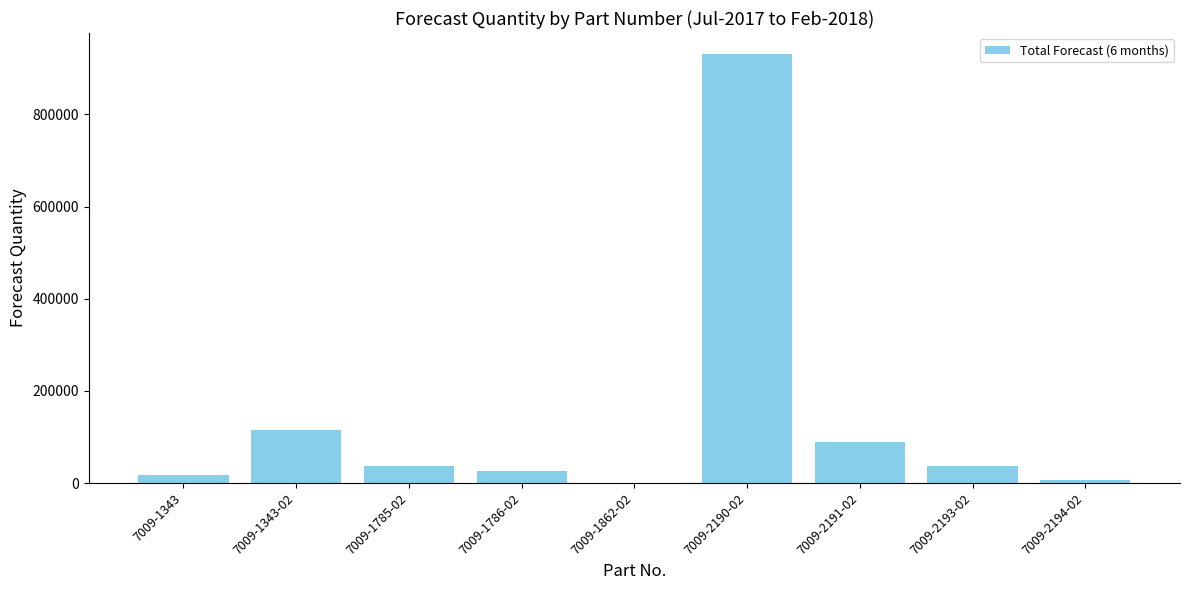

Which label corresponds to the largest value in the chart?

7009-2190-02